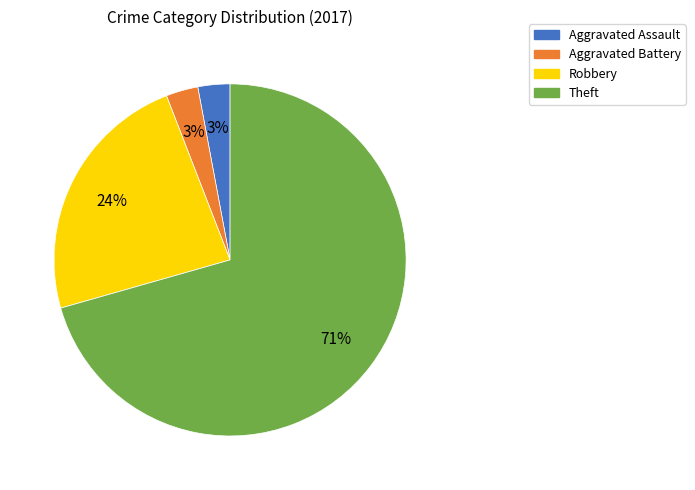

To the nearest percent, what percentage of the pie is Robbery?

24%